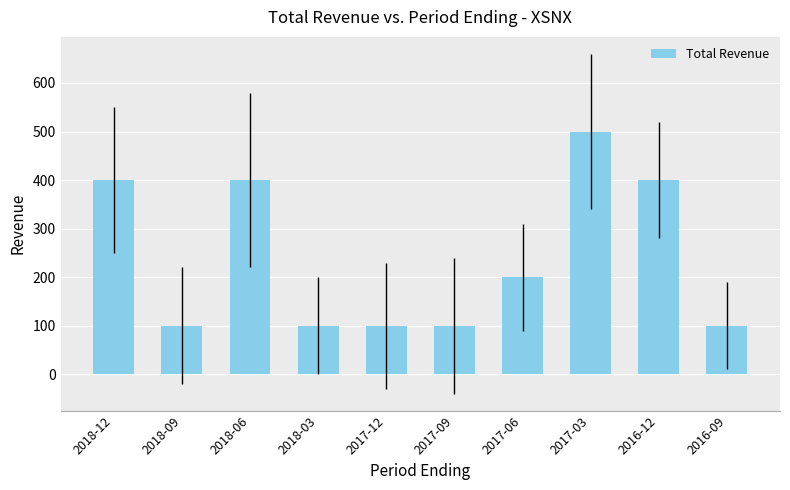

Reading right to left, extract all data points from this chart.

100	400	500	200	100	100	100	400	100	400